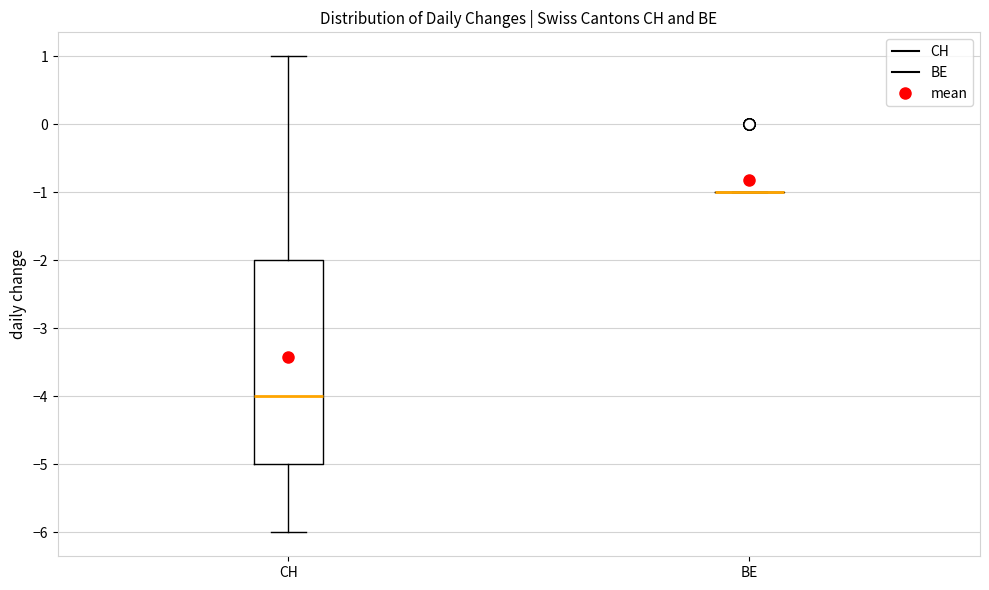

Reading left to right, transcribe this box plot: for each box, give where its median line is, the range the box spans, and where its two whiskers end, as read against the y-axis. The values are not printed on the chart, so give them approximately, as read against the axis.

CH: median -4, box -5 to -2, whiskers -6 to 1
BE: box collapsed to a line at -1, whiskers -1 to -1